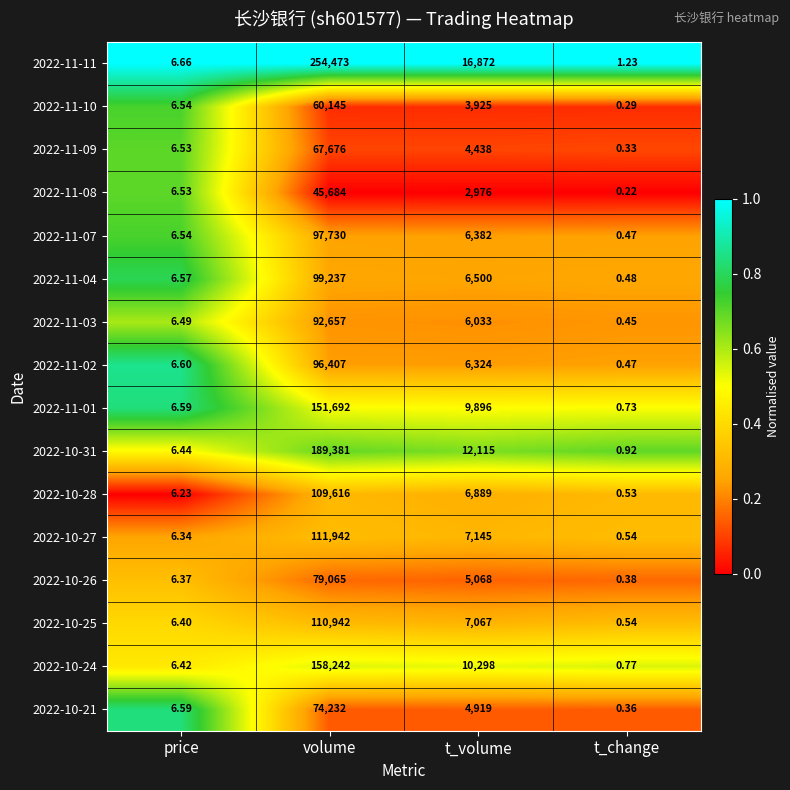

Where does the 2022-10-31 series first go above 12115?

volume